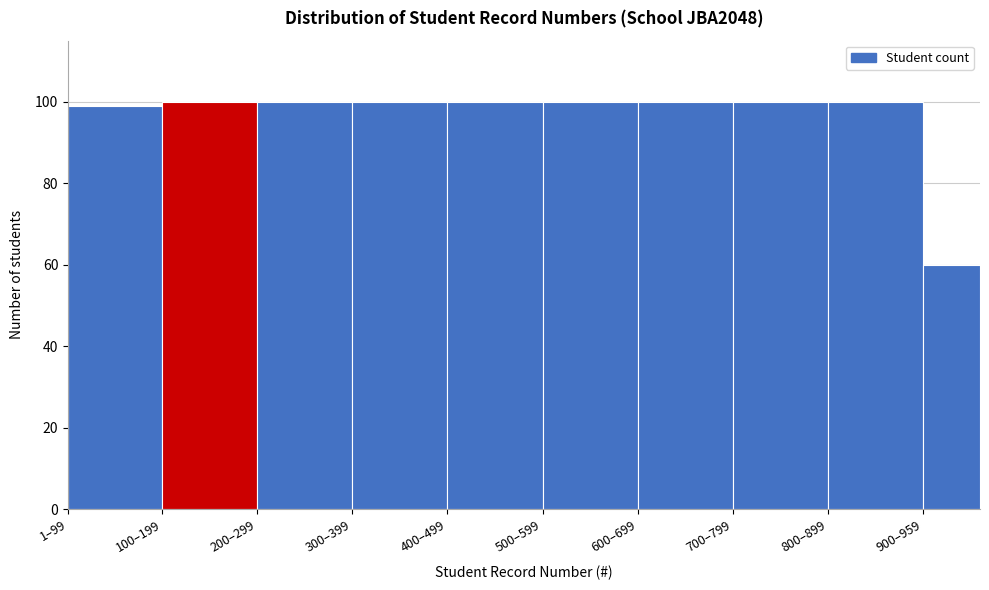

Reading left to right, transcribe all the data shown in this chart.

99	100	100	100	100	100	100	100	100	60